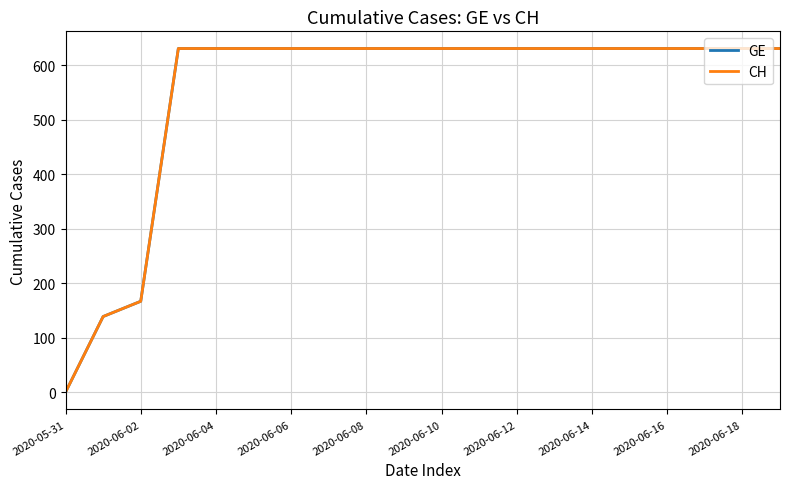

Which category has the lowest value in the CH series?

2020-05-31